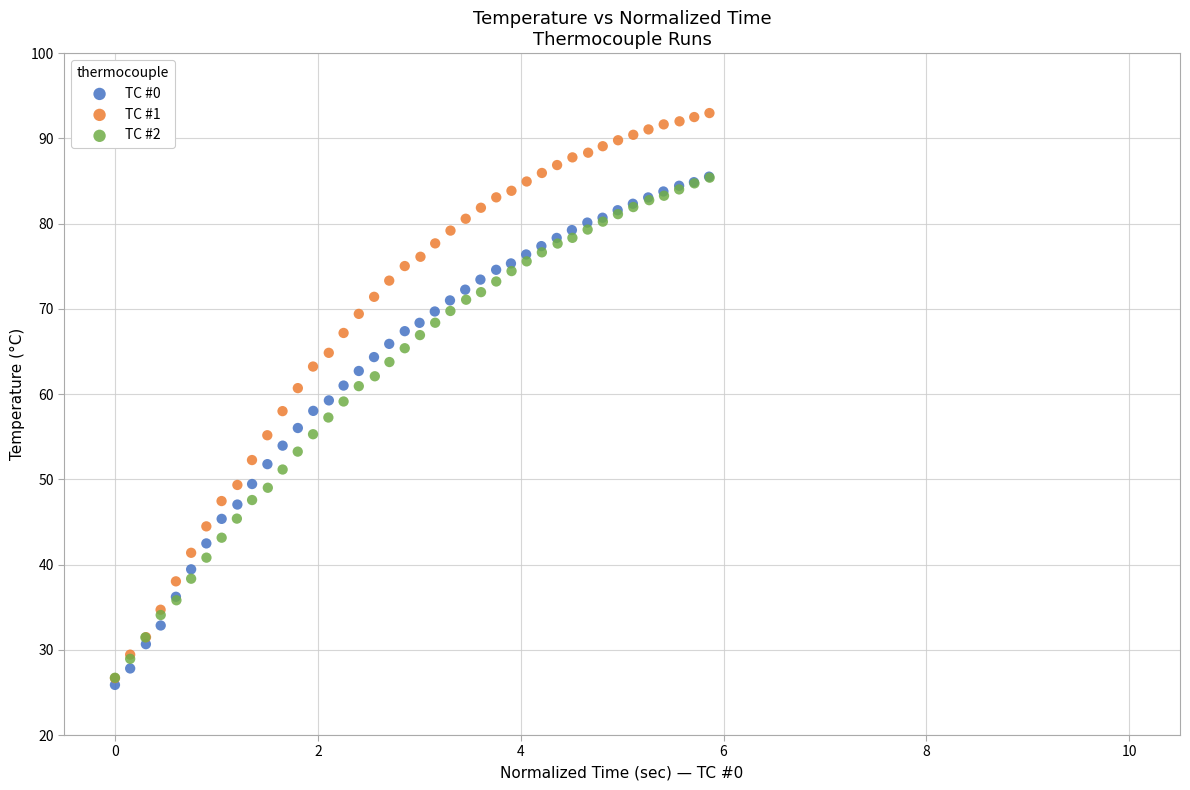

What are all the series names shown in the legend?

TC #0, TC #1, TC #2